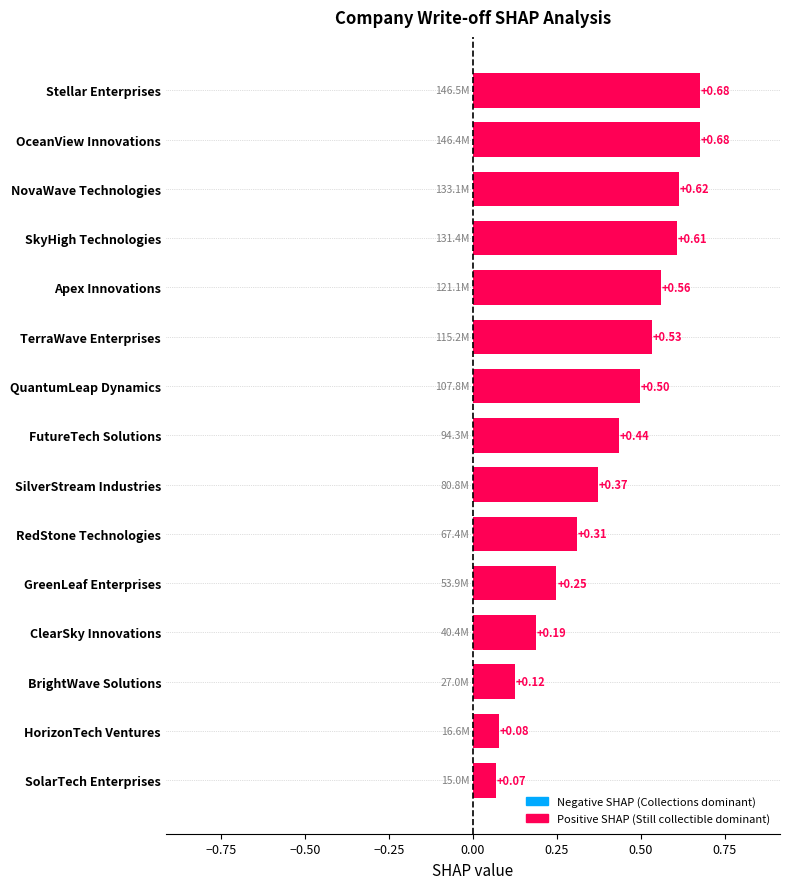

Which label corresponds to the smallest value in the chart?

SolarTech Enterprises